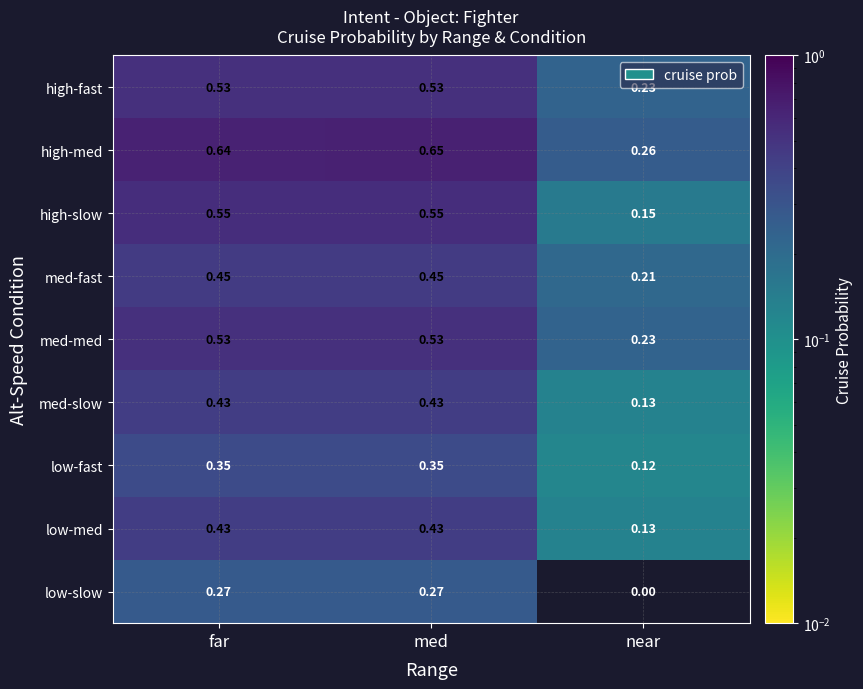

At which label is low-fast closest to 0?

near